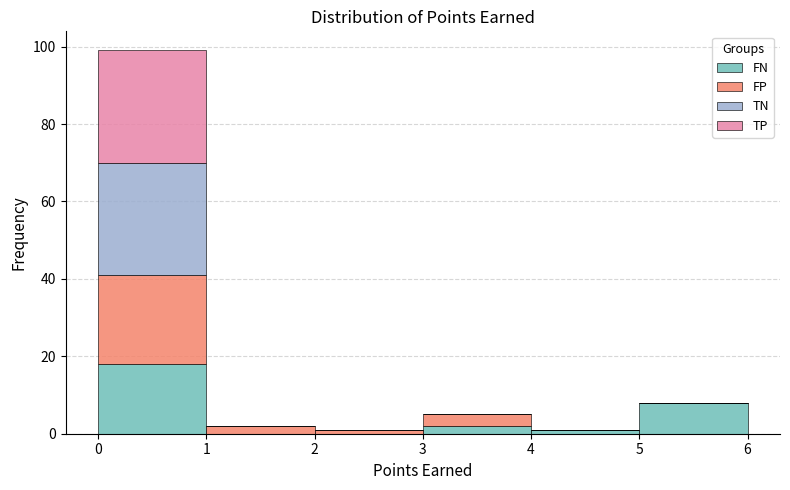

Reading left to right, list every stacked bar in this chart as the range it spans on the x-axis followed by its total height. The values are not printed on the chart, so give them approximately, as read against the axis.

0 to 1: 100
1 to 2: 2
2 to 3: under 2
3 to 4: 6
4 to 5: under 2
5 to 6: 8